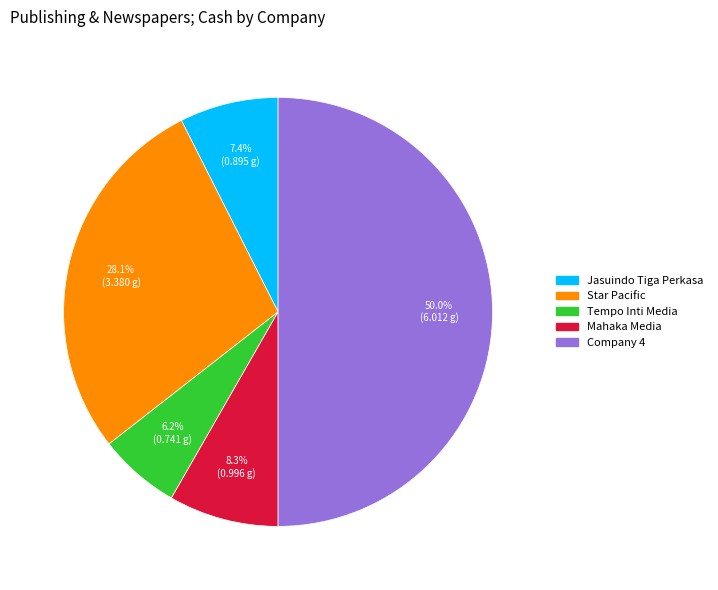

Count the number of slices in the pie.

5